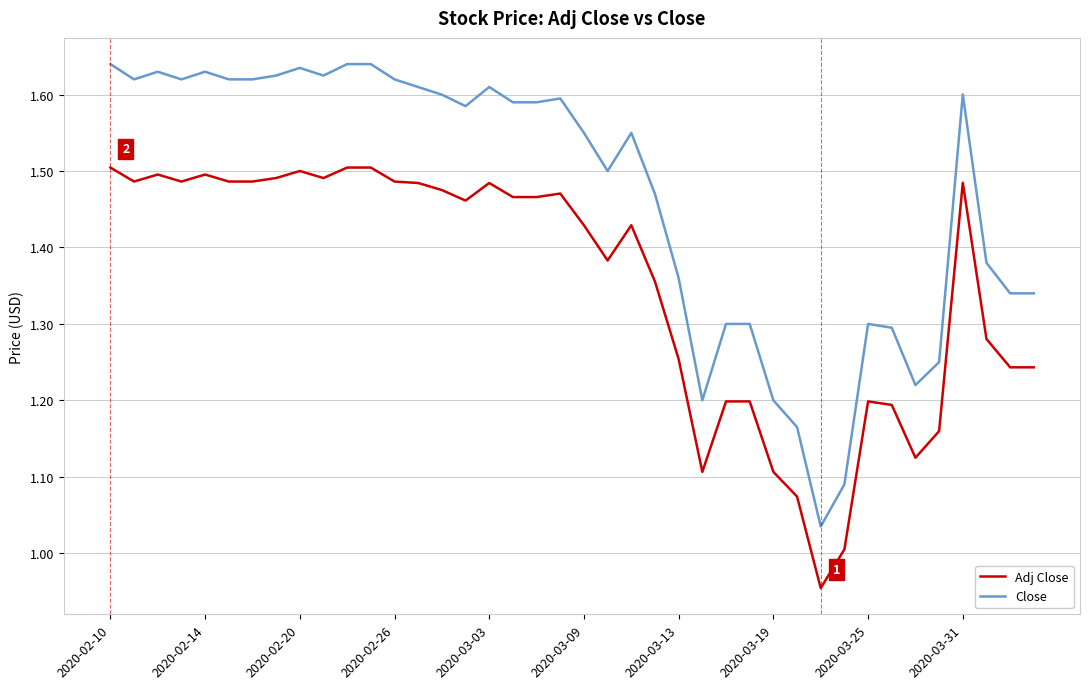

True or false: Adj Close and Close cross at least once.

False